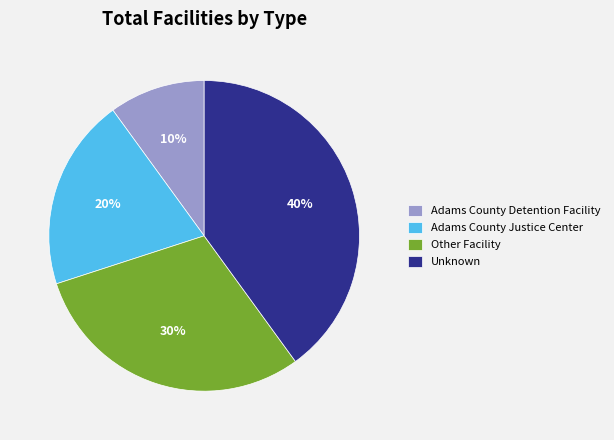

Combined, do Other Facility and Adams County Detention Facility account for over 50%?

No